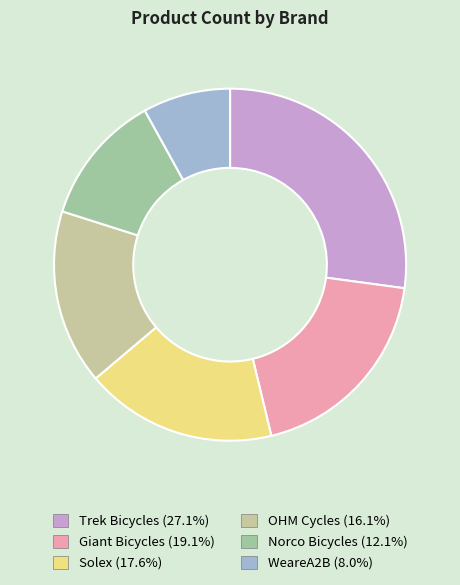

What is the largest slice in the pie chart?

Trek Bicycles